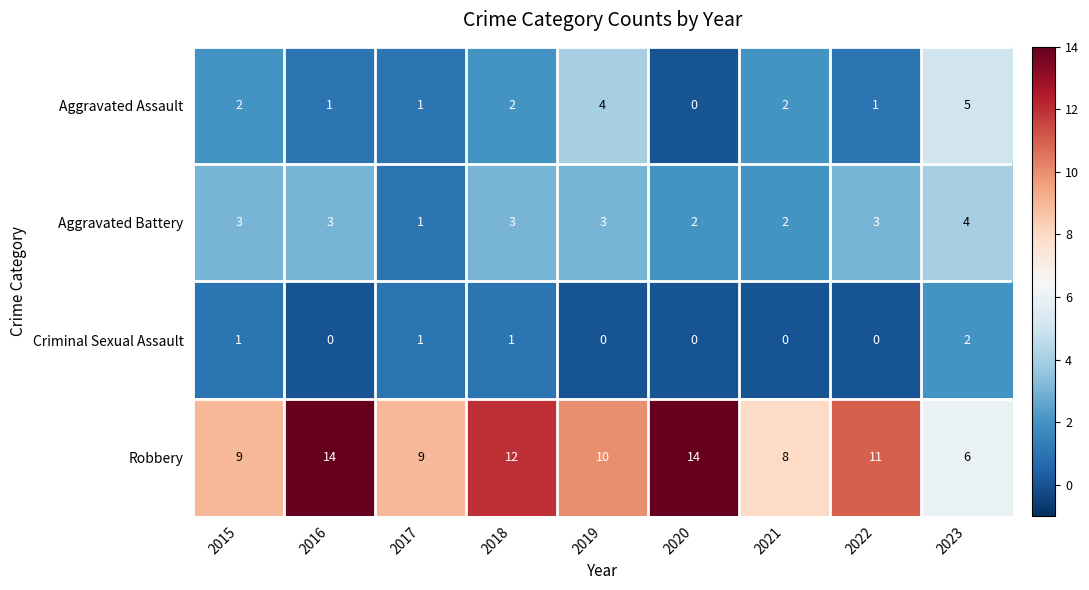

Rank the series by their maximum value, from lowest to highest.

Criminal Sexual Assault, Aggravated Battery, Aggravated Assault, Robbery